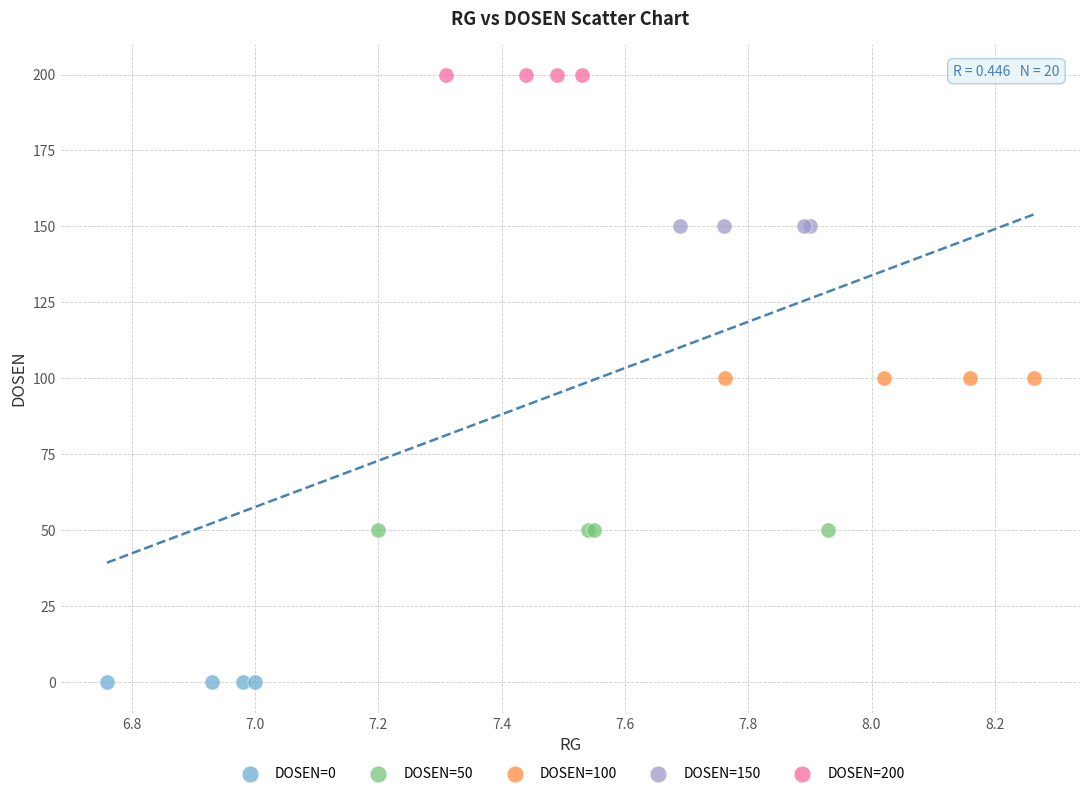

Which series reaches the minimum Y coordinate?

DOSEN=0